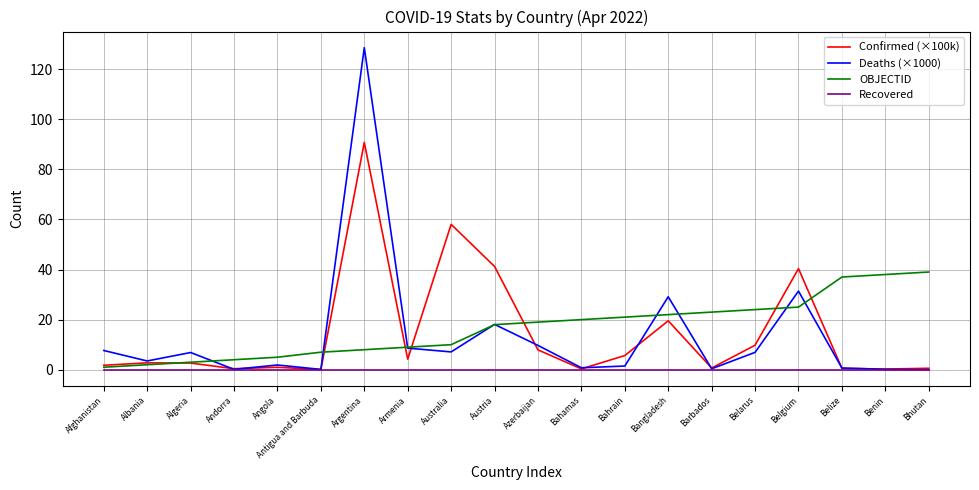

In Deaths (×1000), how many points are lower than both neighbors (excluding endpoints)?

6